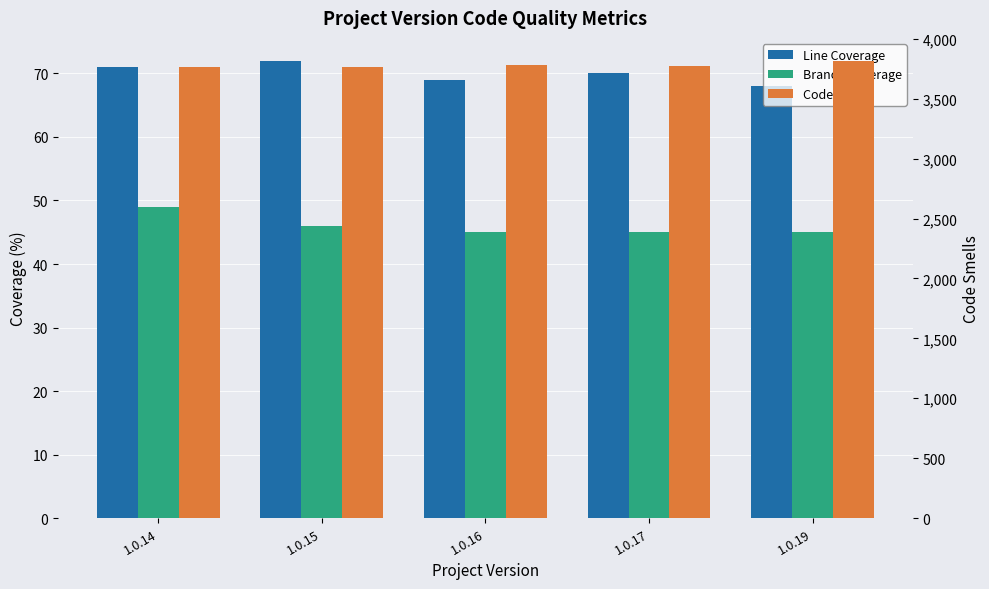

How many bars are there in total?

15